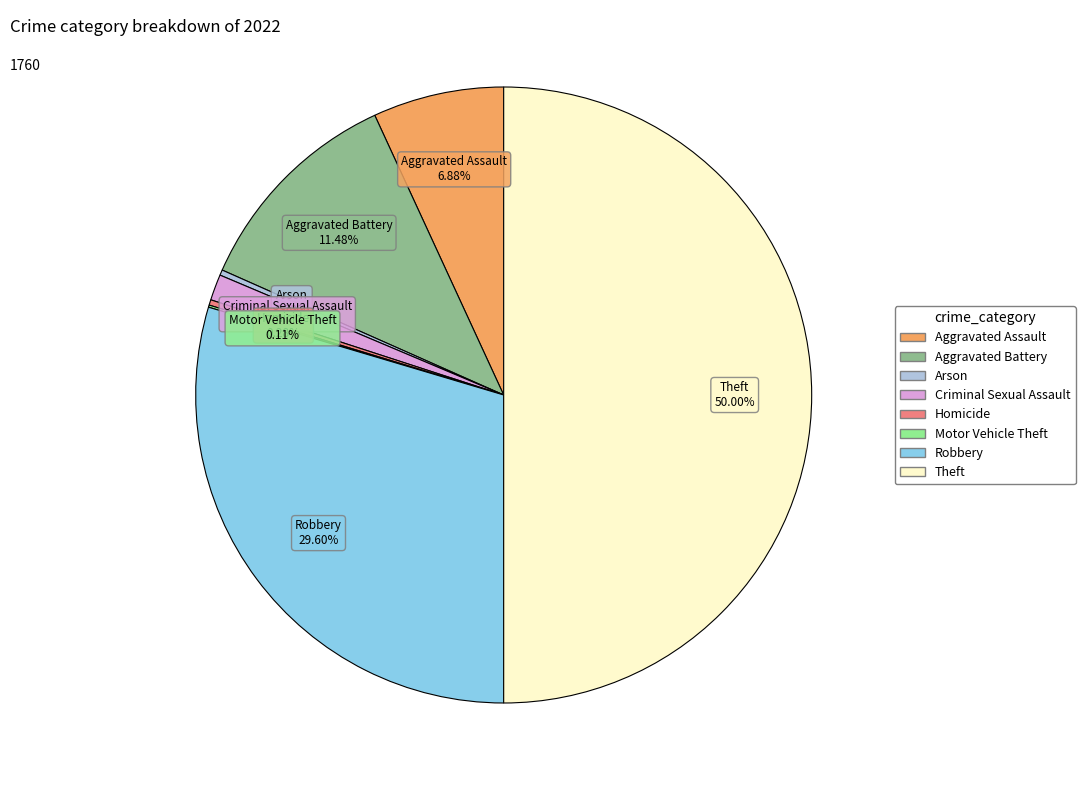

Does Criminal Sexual Assault account for over 50% of the chart?

No